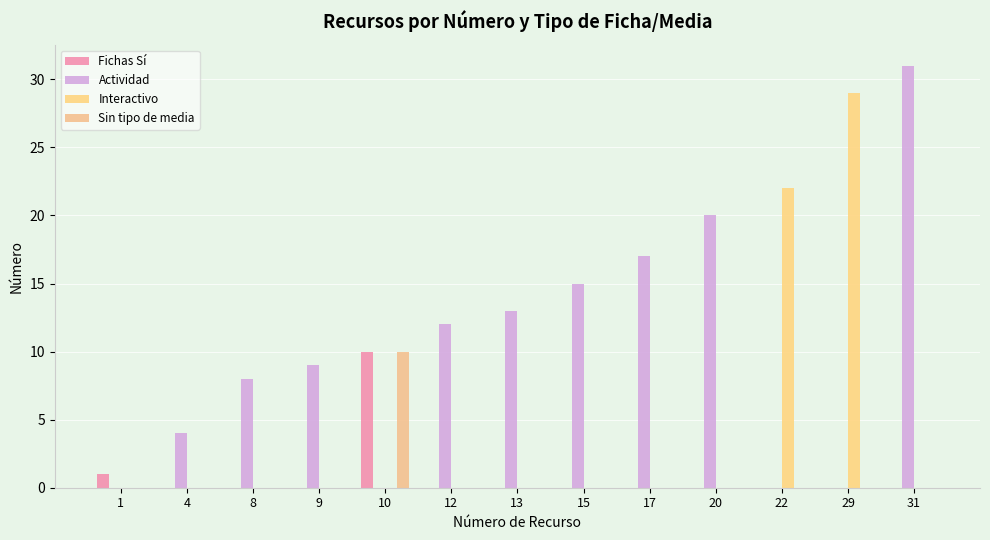

Reading left to right, list all the values displayed in this chart.

Fichas Sí: 1	0	0	0	10	0	0	0	0	0	0	0	0
Actividad: 0	4	8	9	0	12	13	15	17	20	0	0	31
Interactivo: 0	0	0	0	0	0	0	0	0	0	22	29	0
Sin tipo de media: 0	0	0	0	10	0	0	0	0	0	0	0	0